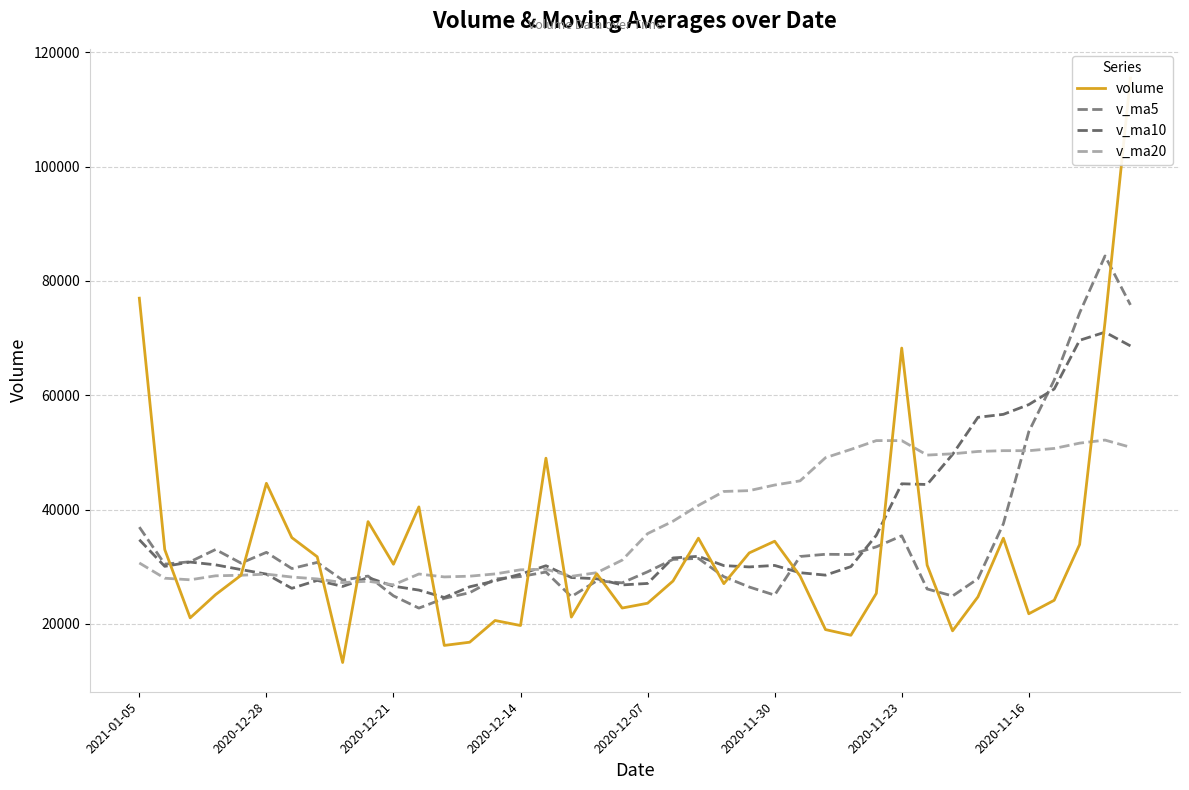

Is this an area chart (filled region under the line)?

No